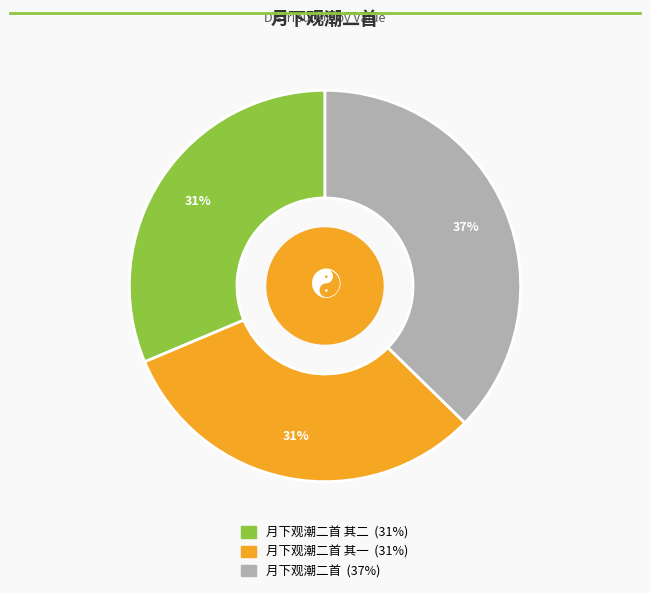

Does any single category account for the majority?

No